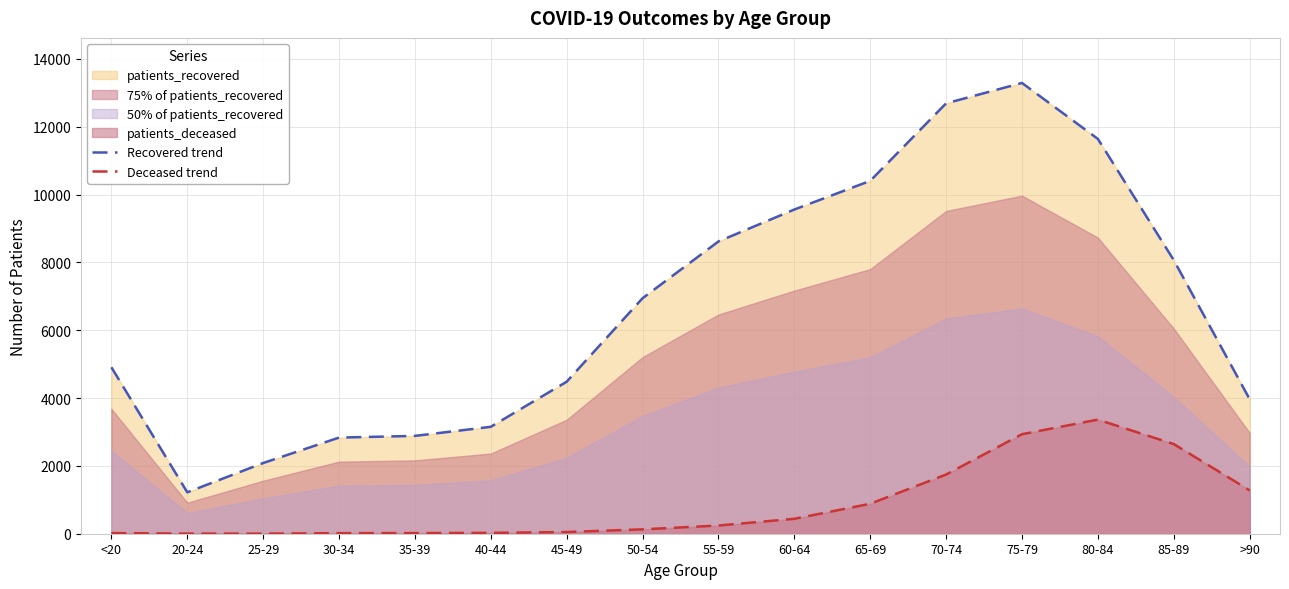

List the labels in order of Deceased trend value, largest first.

80-84, 75-79, 85-89, 70-74, >90, 65-69, 60-64, 55-59, 50-54, 45-49, 40-44, <20, 35-39, 30-34, 20-24, 25-29